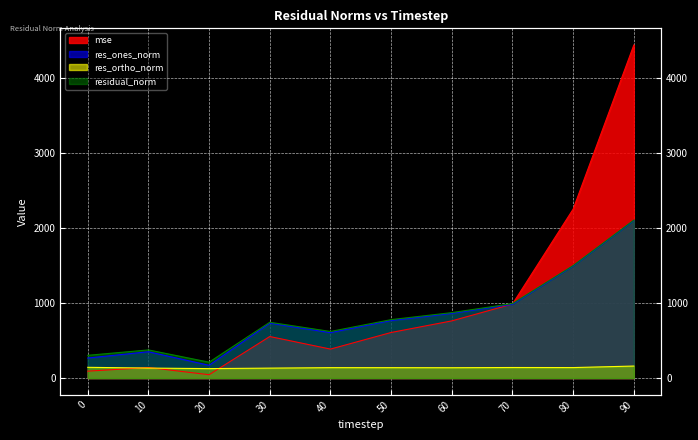

Is it true that mse equals 386.8 at 40?

True